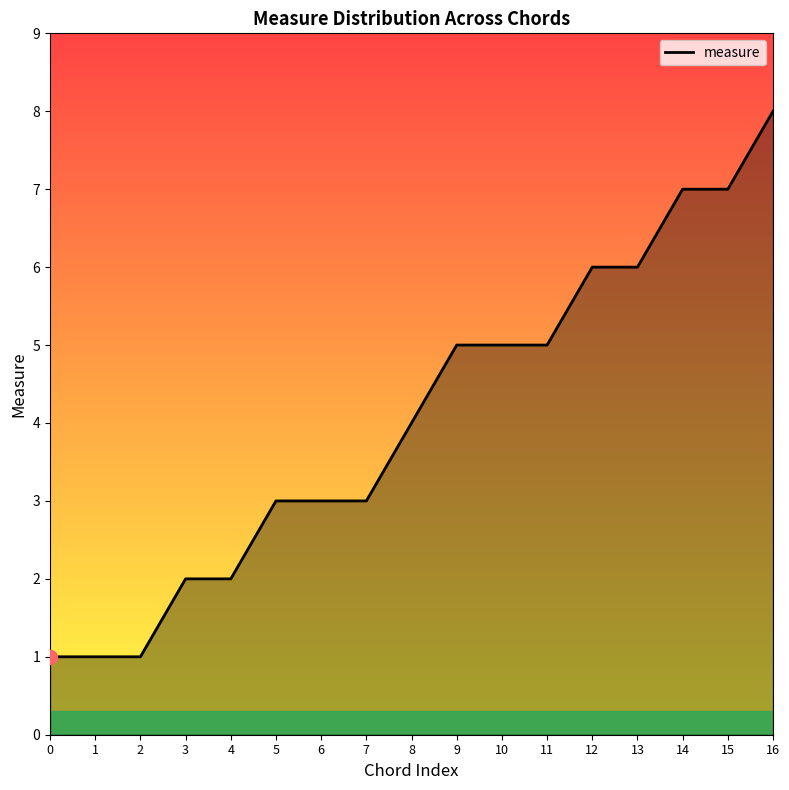

The chart shows a value of 8 at 16. True or false?

True